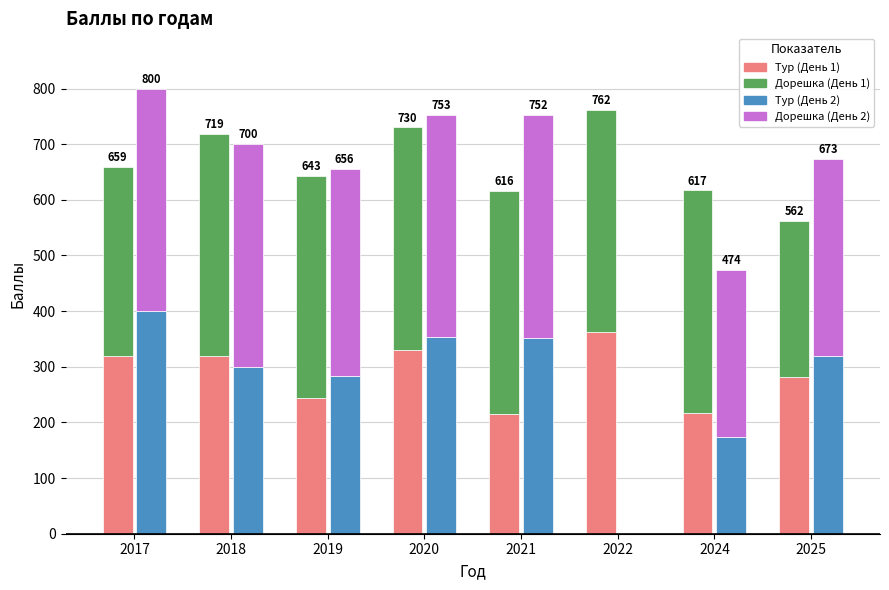

The Дорешка (День 2) series shows 616 at 2018. True or false?

False